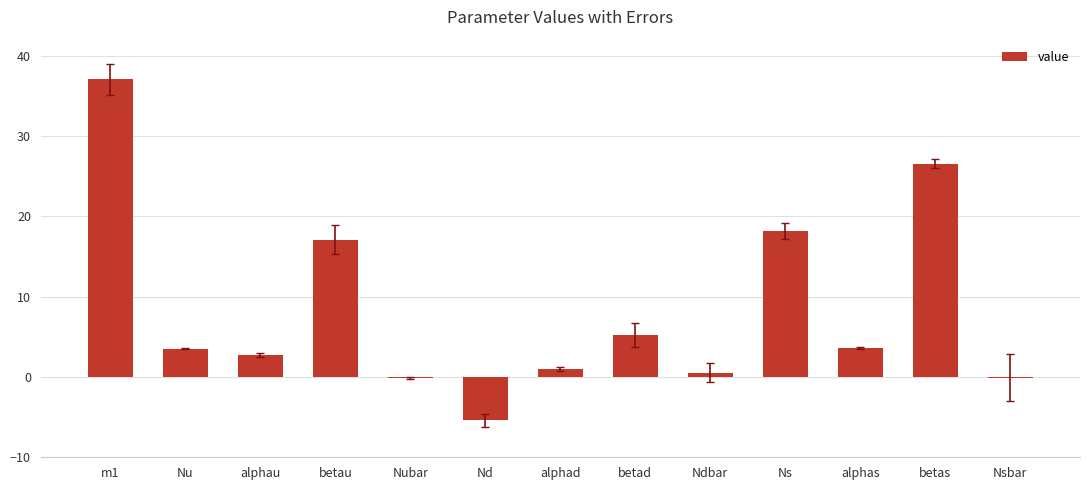

Between Nu and m1, which is larger?

m1